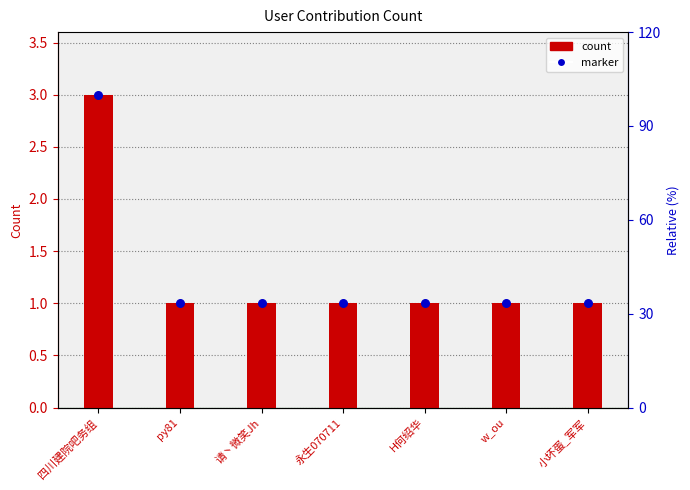

At which category is the sum across all series the highest?

四川建院吧务组